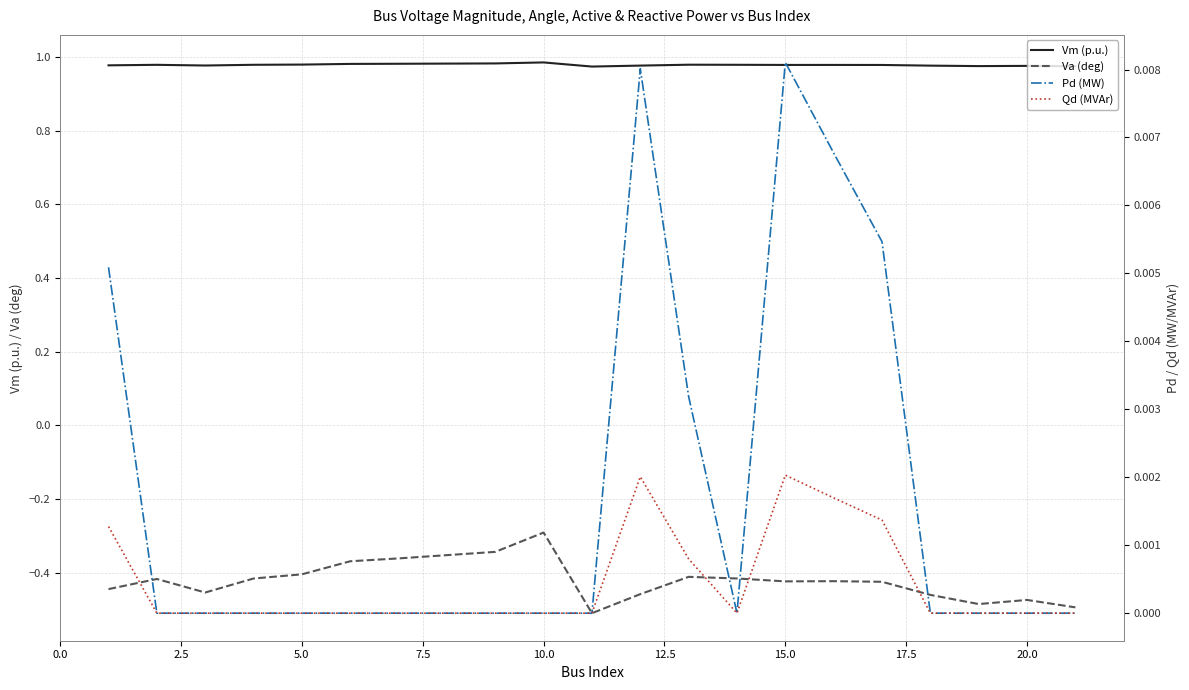

True or false: Vm (p.u.) and Va (deg) cross at least once.

False